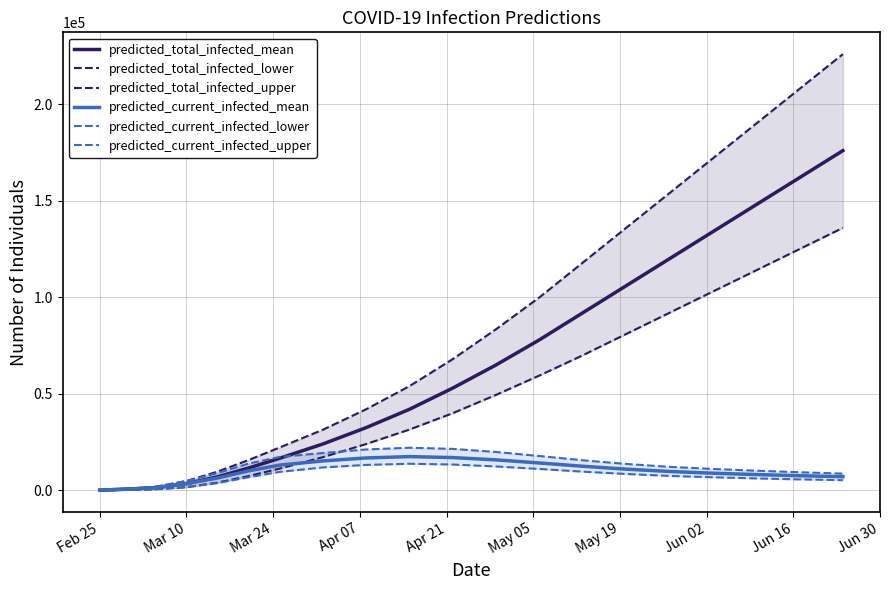

At which label does predicted_total_infected_mean reach its minimum?

Feb 25